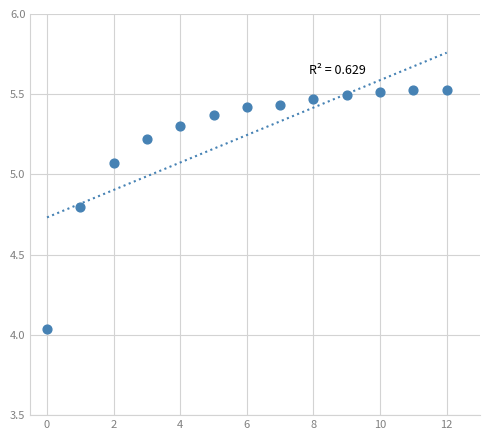

What is the range of Y values (max minus min)?

1.5